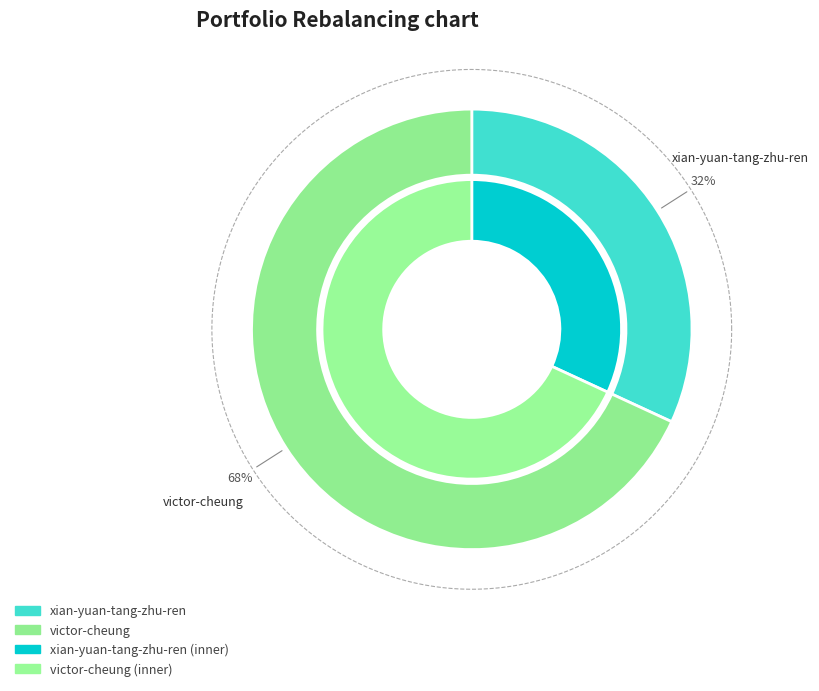

Is xian-yuan-tang-zhu-ren the majority of the pie?

No